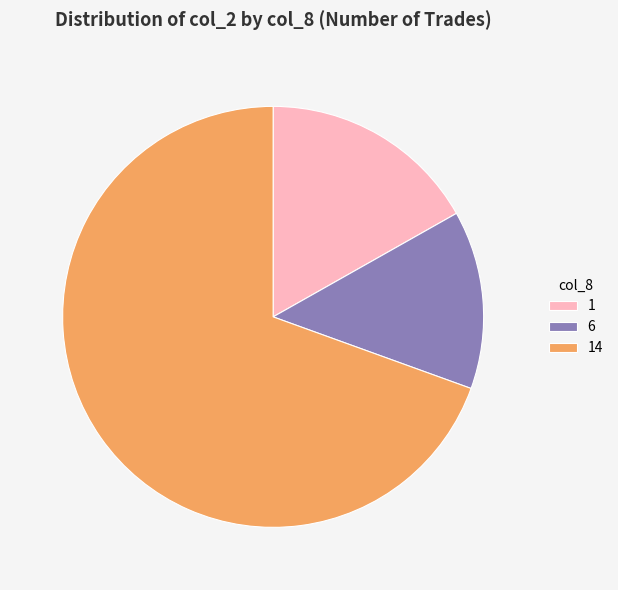

How many slices are in this pie chart?

3